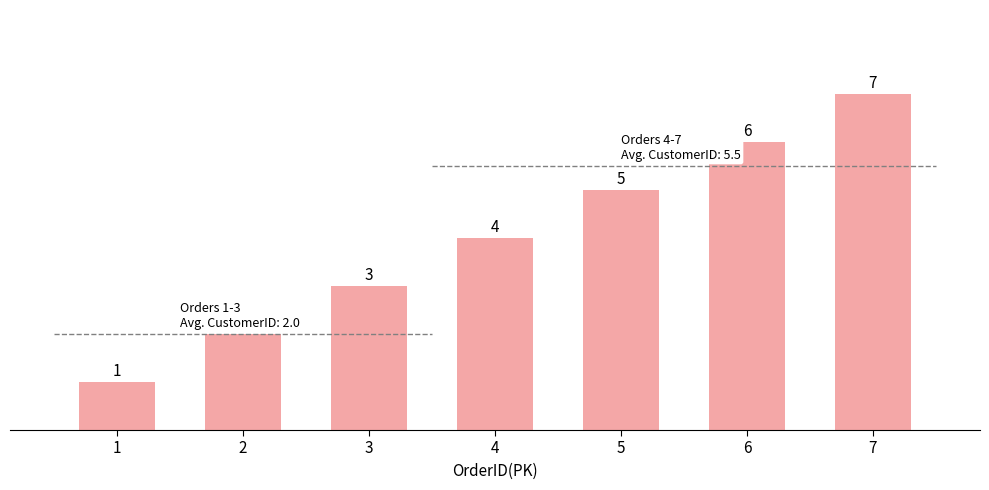

What is the value of the 1st bar from the left?

1